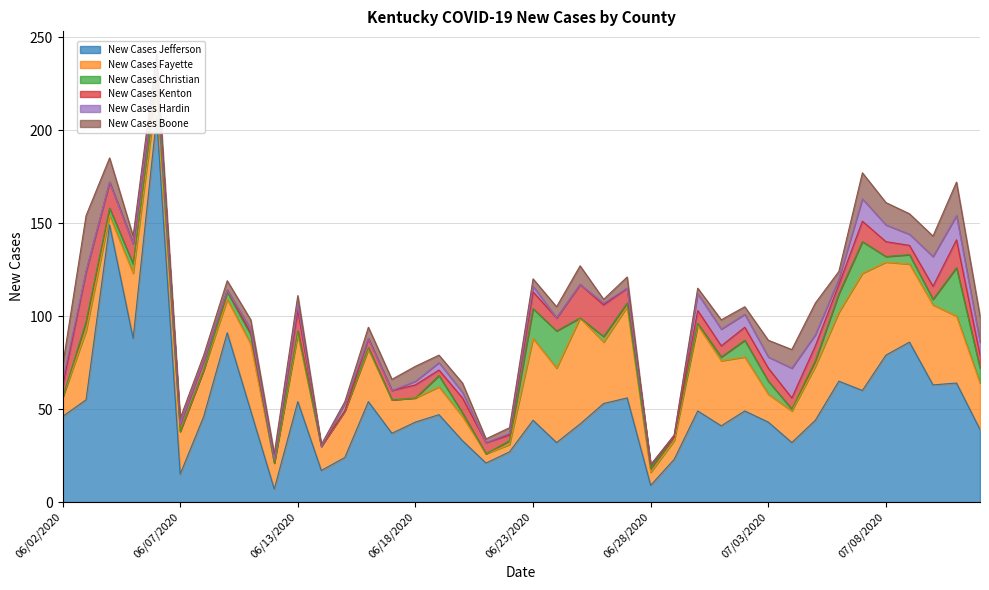

What is the label of the 9th point from the left?

06/10/2020